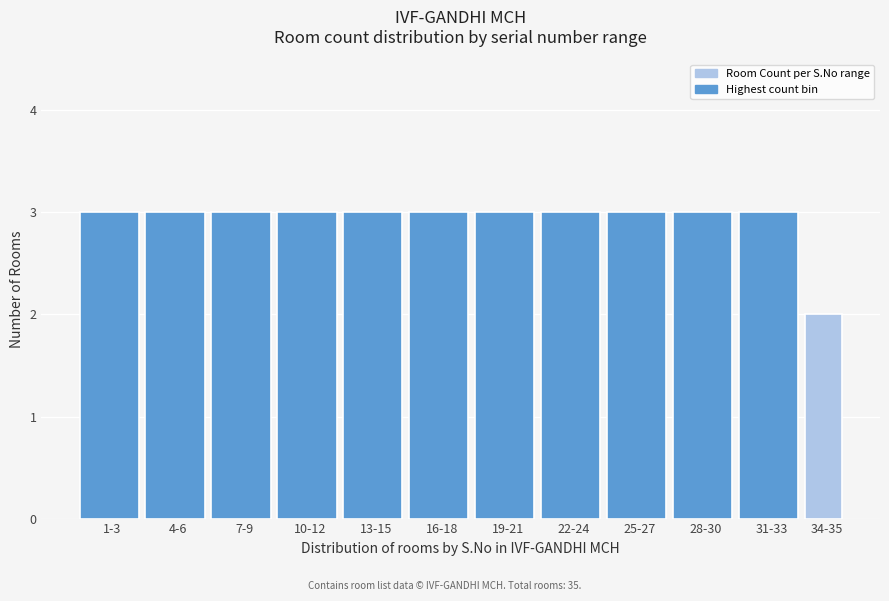

Reading right to left, list all the values displayed in this chart.

34-35=2	31-33=3	28-30=3	25-27=3	22-24=3	19-21=3	16-18=3	13-15=3	10-12=3	7-9=3	4-6=3	1-3=3